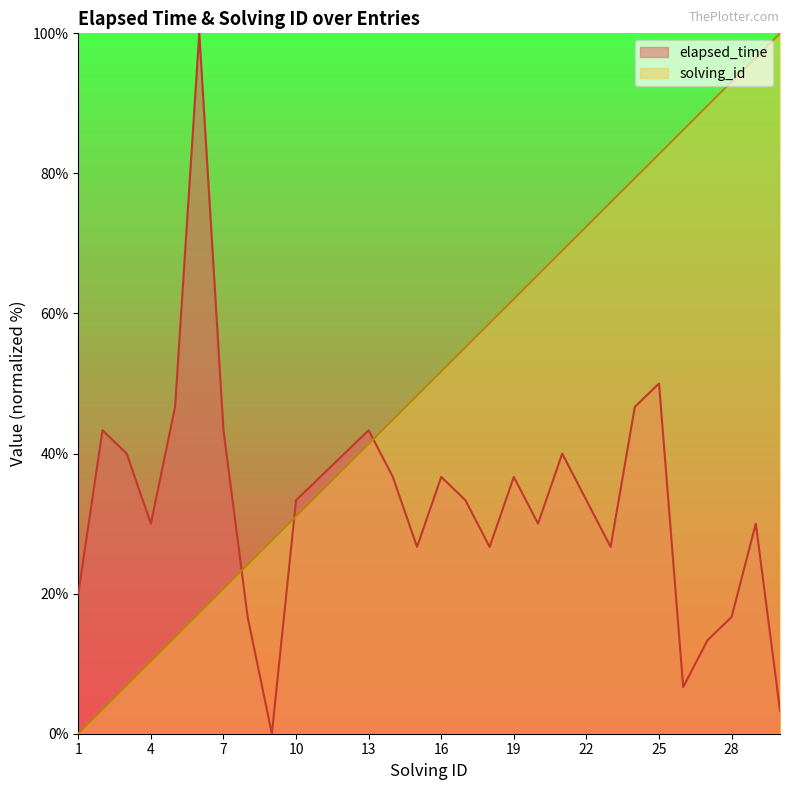

How many lines are shown in the chart?

2